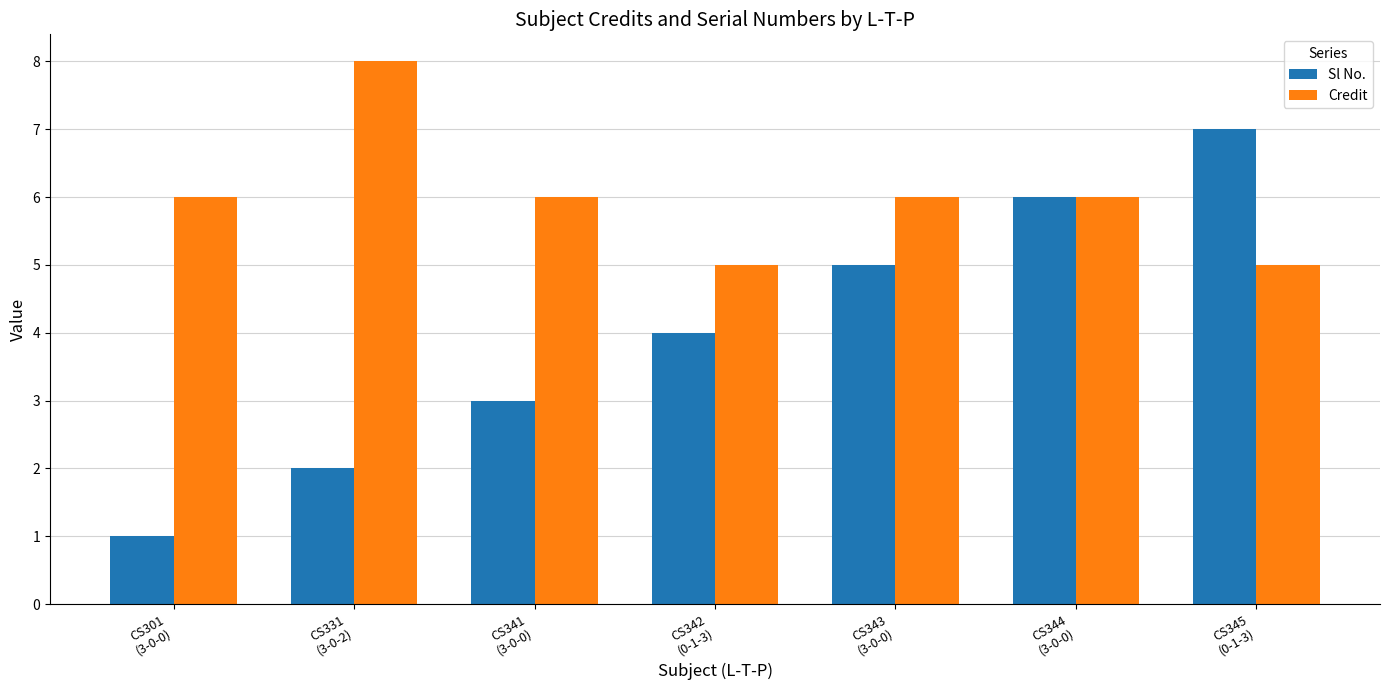

At which label is Sl No. closest to 4?

CS342
(0-1-3)